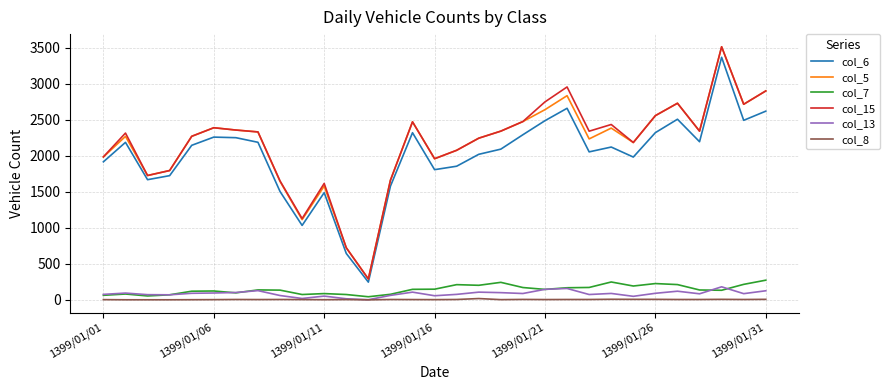

How many distinct data groups are displayed?

6